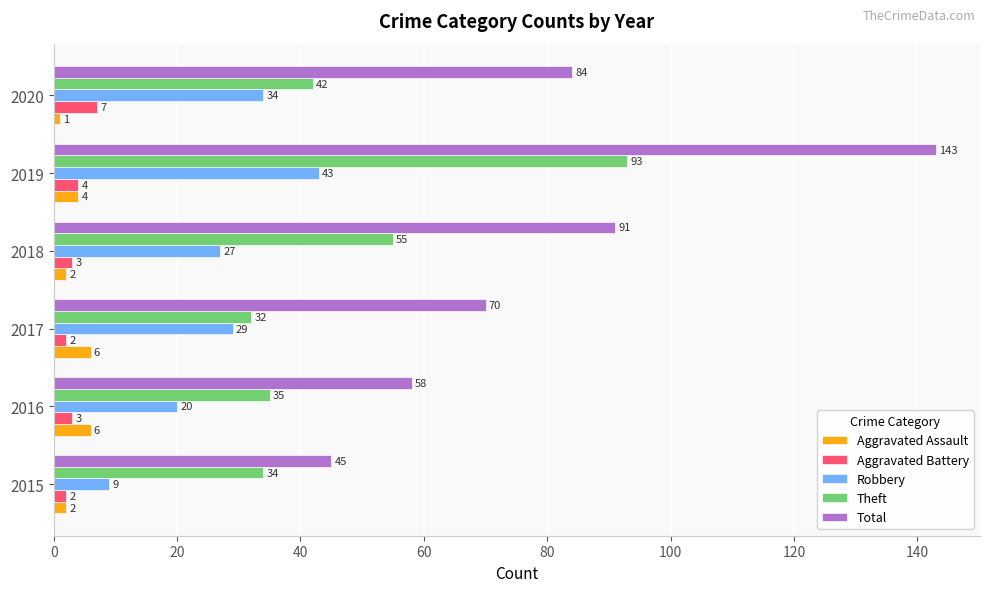

What value does the Aggravated Battery series have at 2020?

7